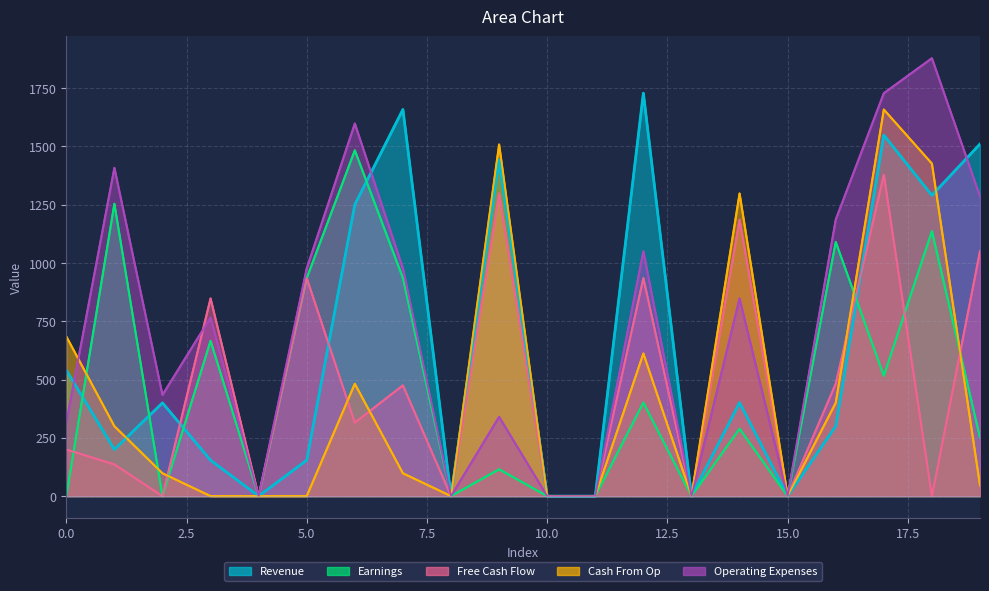

What is the difference between the 0 values at 13 and 1?

200.0